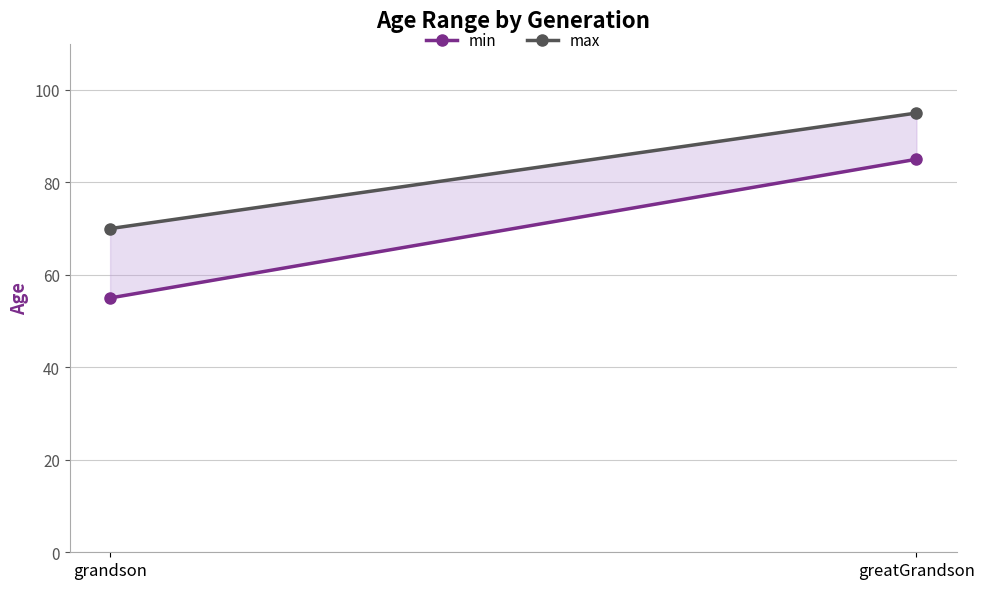

At which label is min closest to 70?

grandson